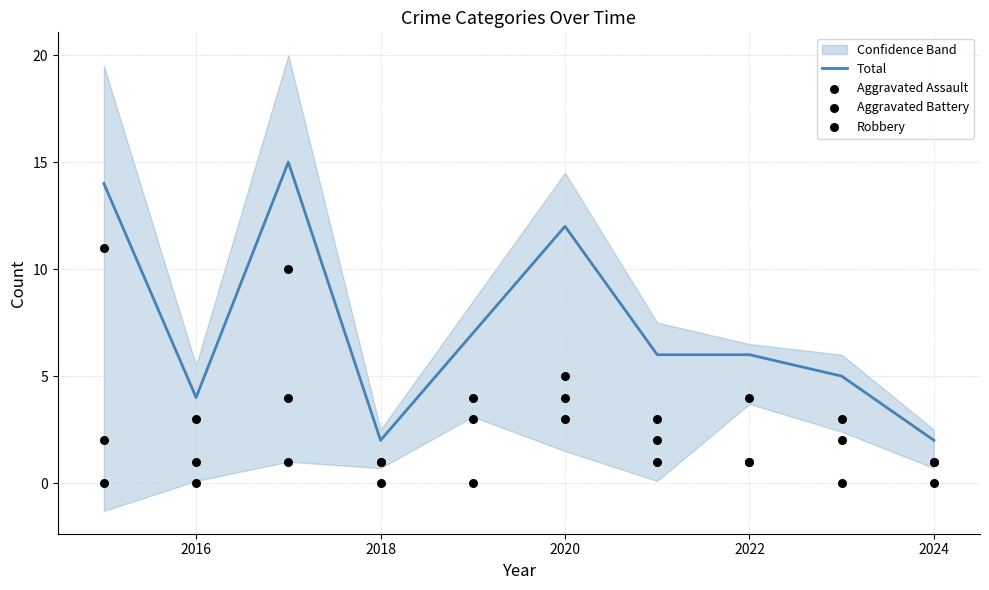

Which series has the largest Y range (max minus min)?

Total